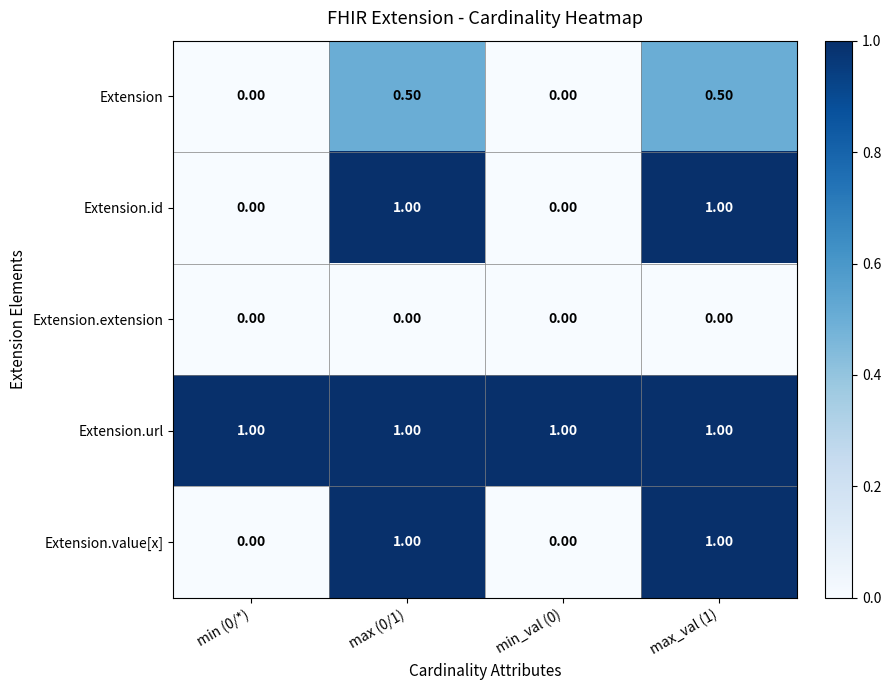

Which series has the largest total across all categories?

Extension.url